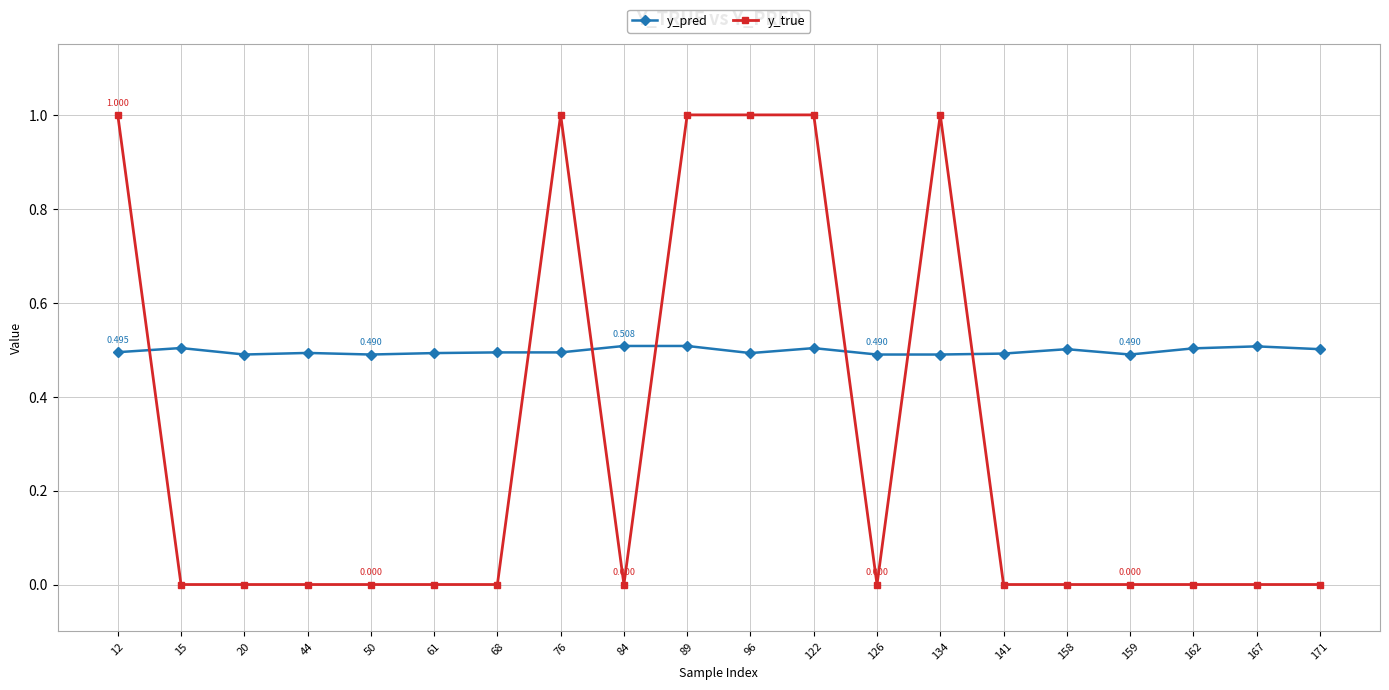

True or false: y_true and y_pred cross at least once.

True